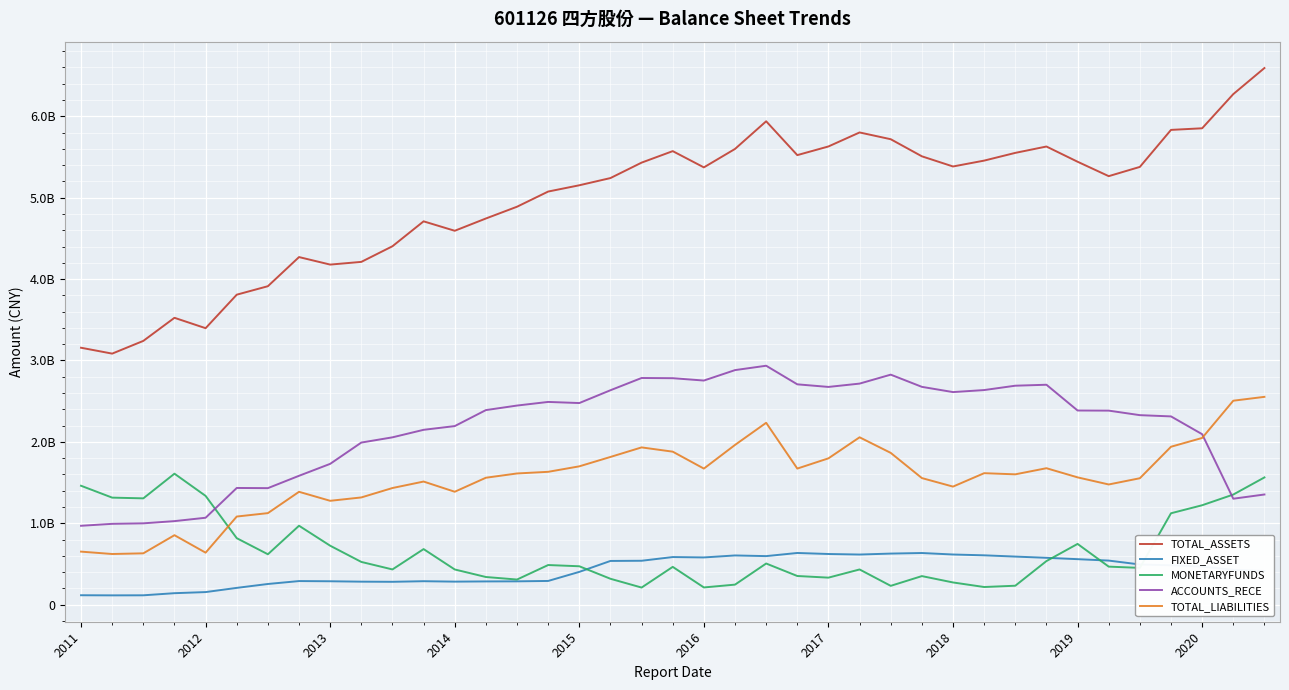

Does the chart display data point markers on the line(s)?

No